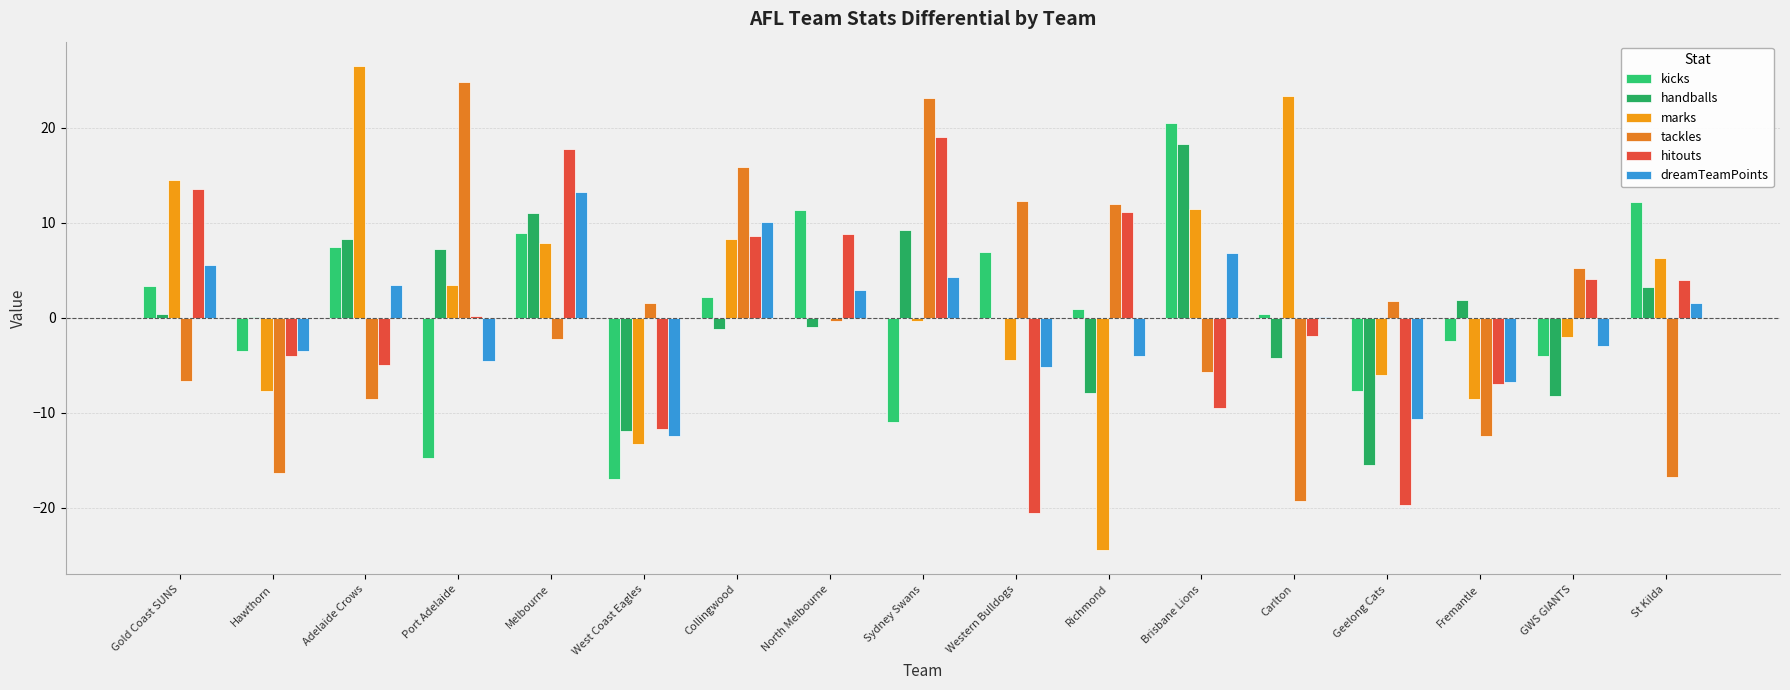

Read the hitouts value at North Melbourne.

8.8